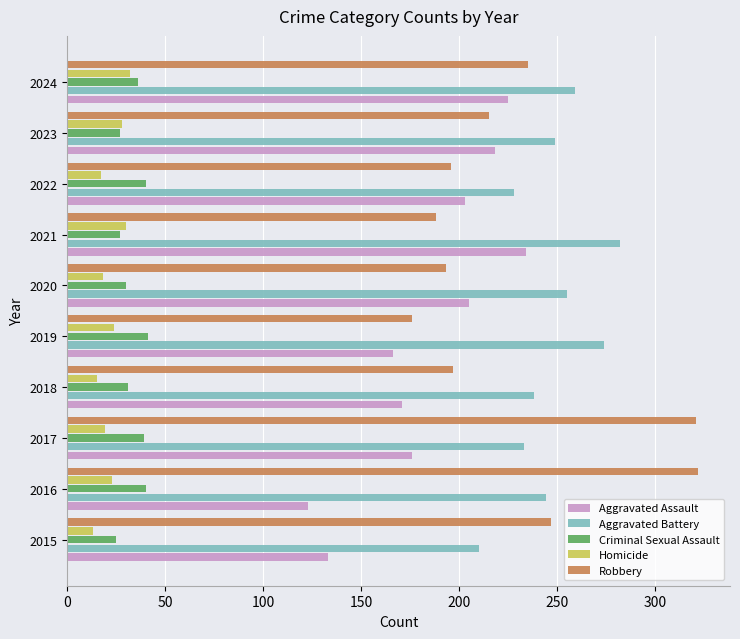

Which series has the widest spread of values?

Robbery